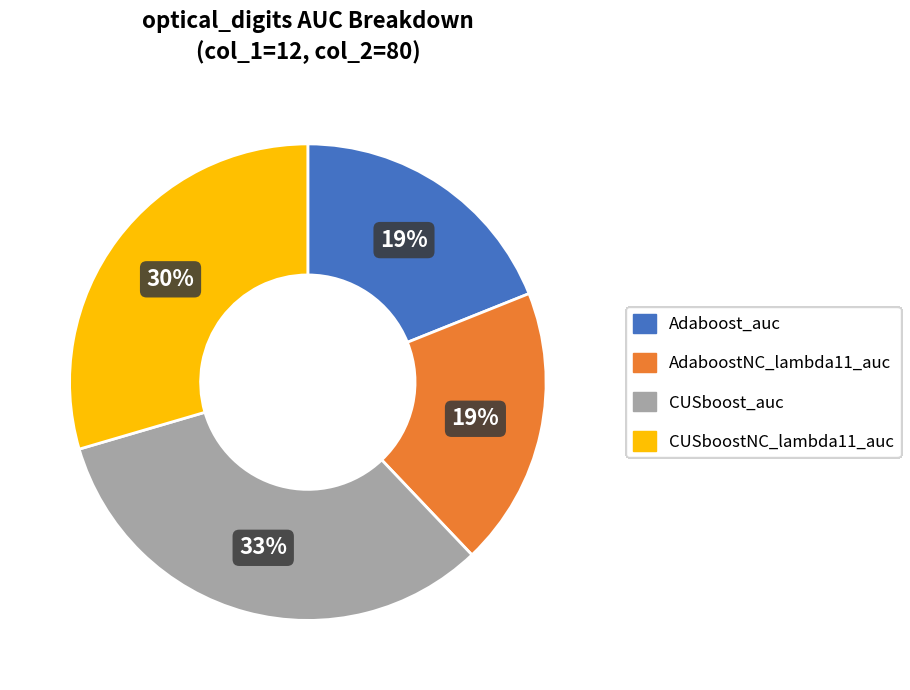

Is it true that CUSboostNC_lambda11_auc is 20% of the pie?

False